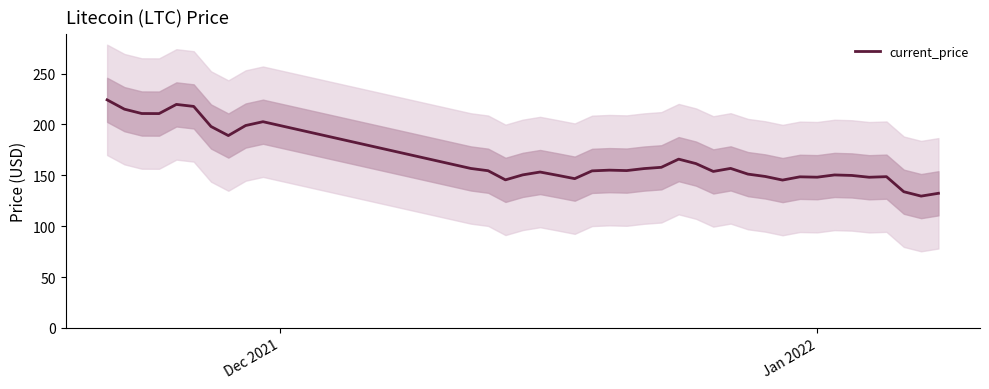

How many points are lower than both their immediate neighbors (excluding endpoints)?

10